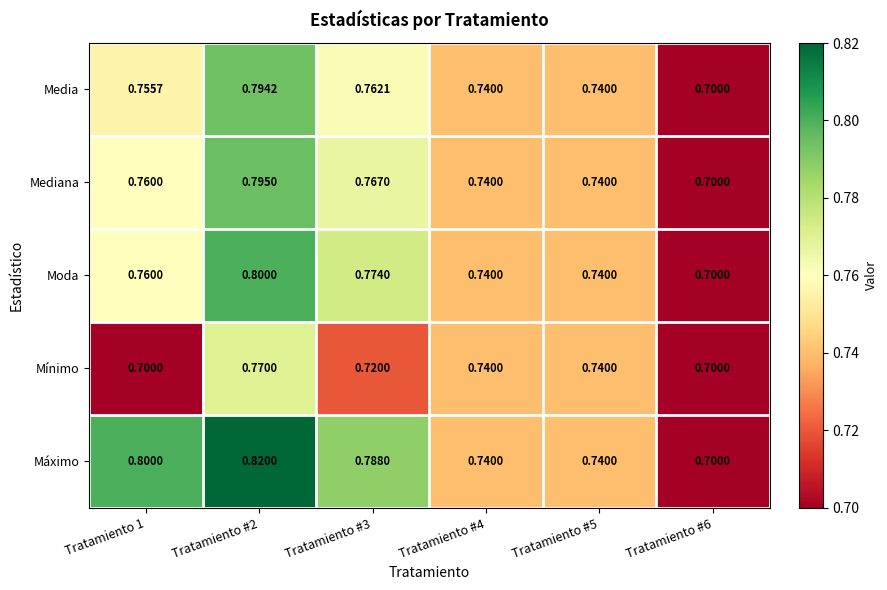

Which series has the largest total across all categories?

Máximo